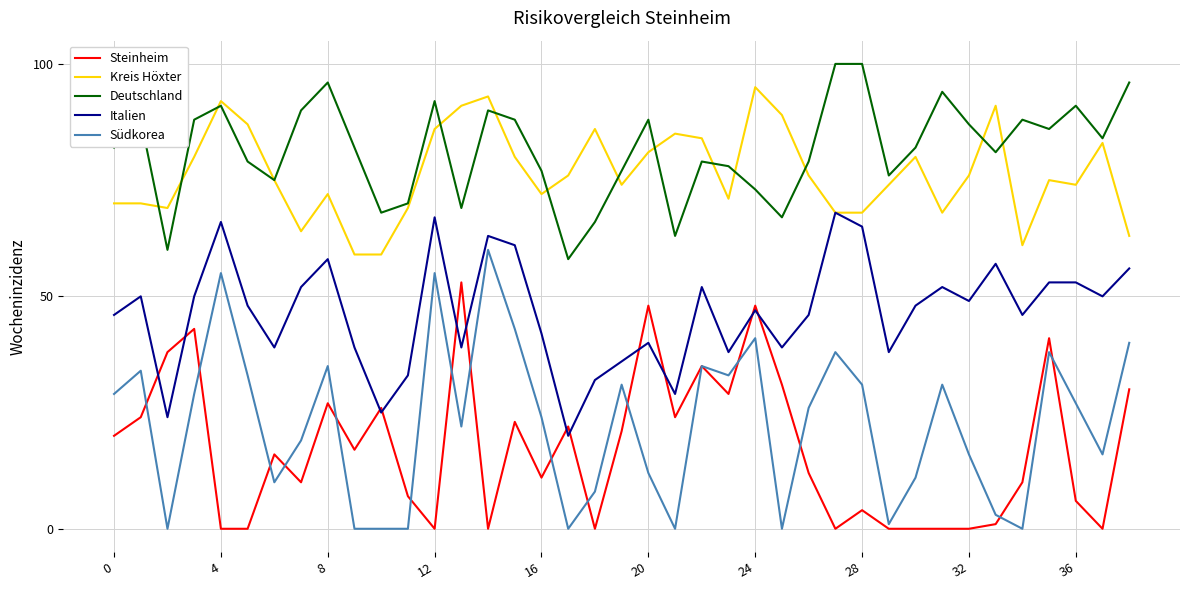

Which series has the largest range (max minus min)?

Südkorea